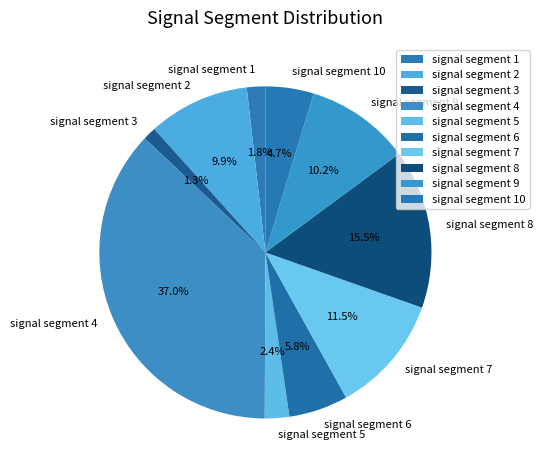

Does signal segment 2 represent more than half of the total?

No